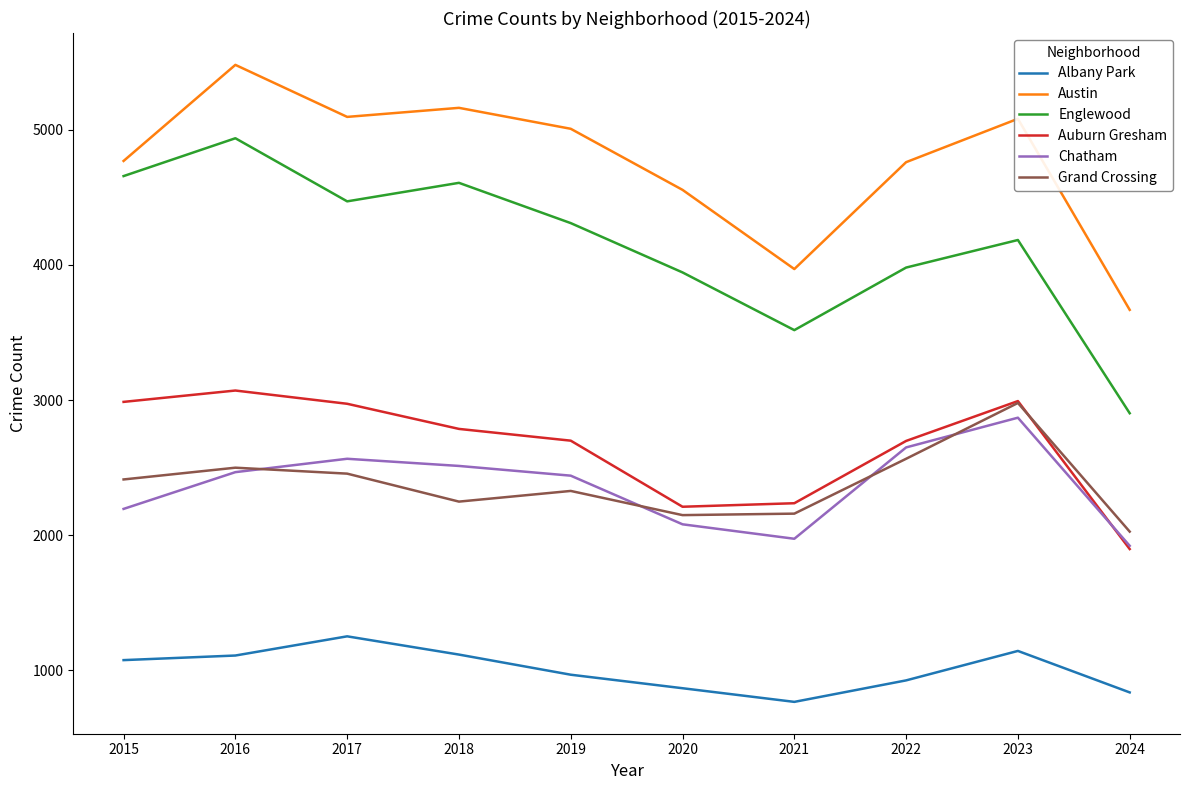

Which series has the largest total across all categories?

Austin